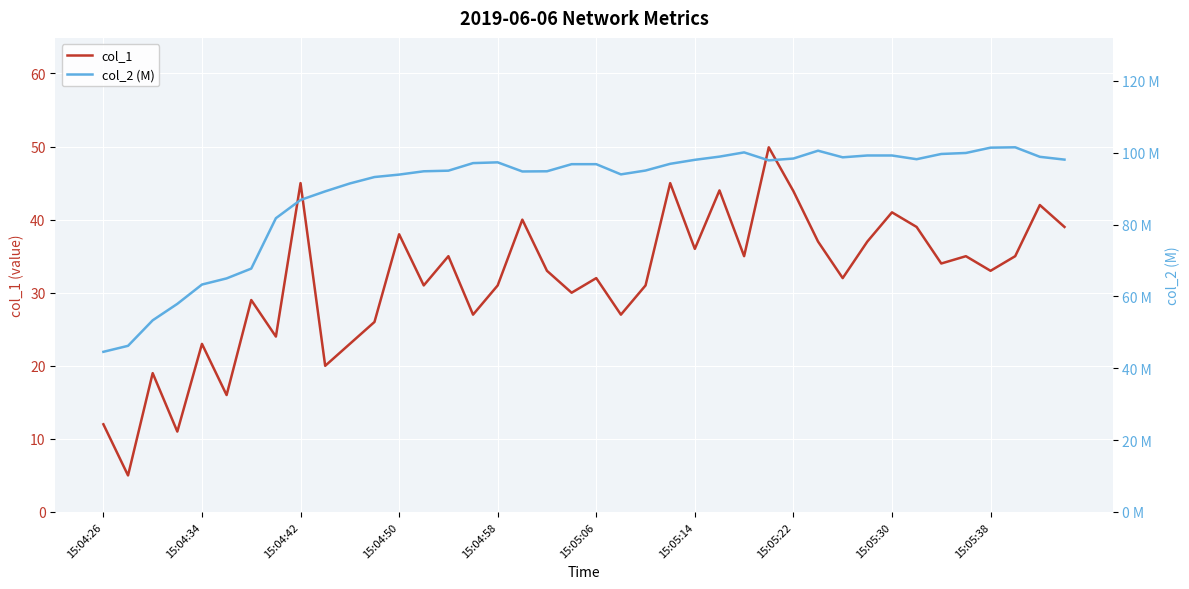

The col_1 series shows 6.3 at 15:04:58. True or false?

False